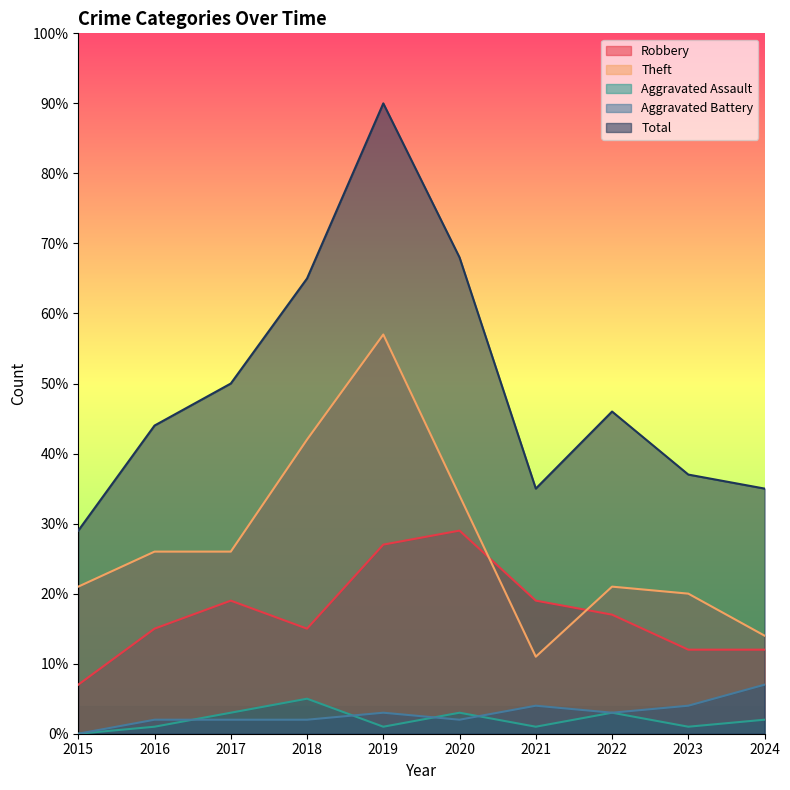

What is the maximum value shown in the chart?

90